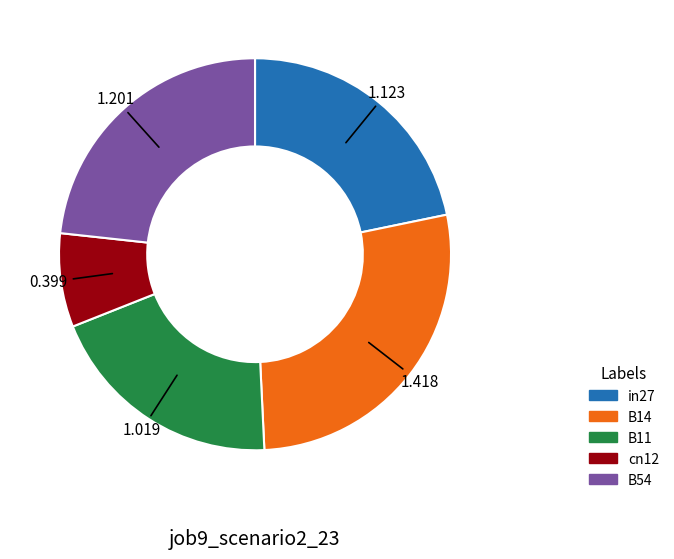

What is the largest slice in the pie chart?

B14